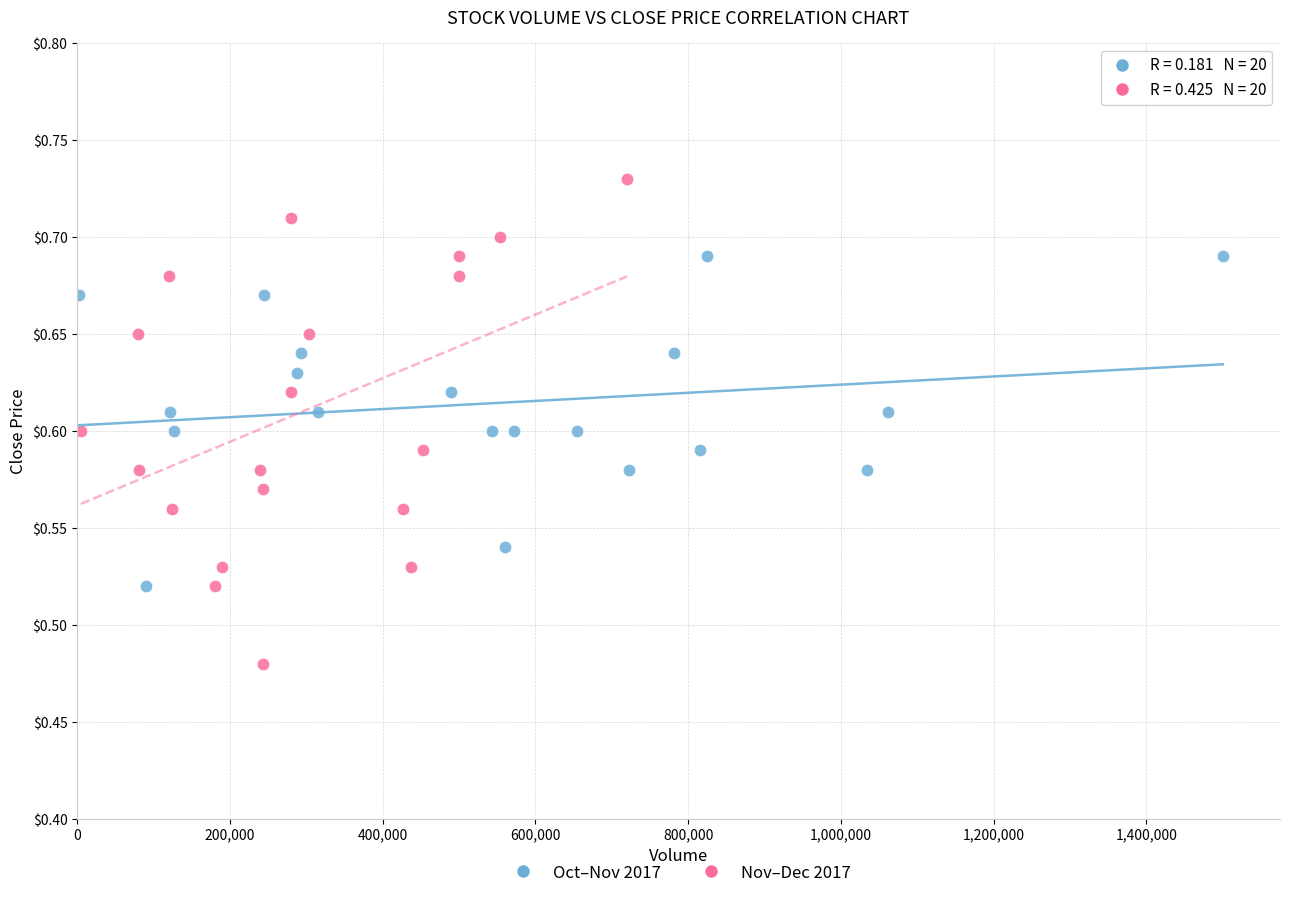

Which series reaches the minimum Y coordinate?

Nov–Dec 2017